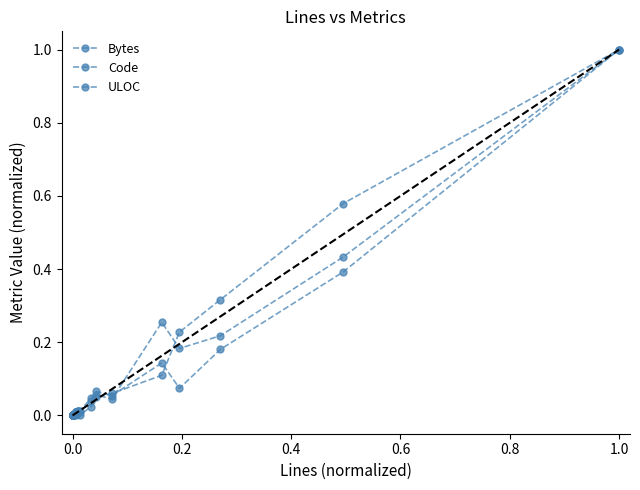

In Code, how many points are lower than both neighbors (excluding endpoints)?

3